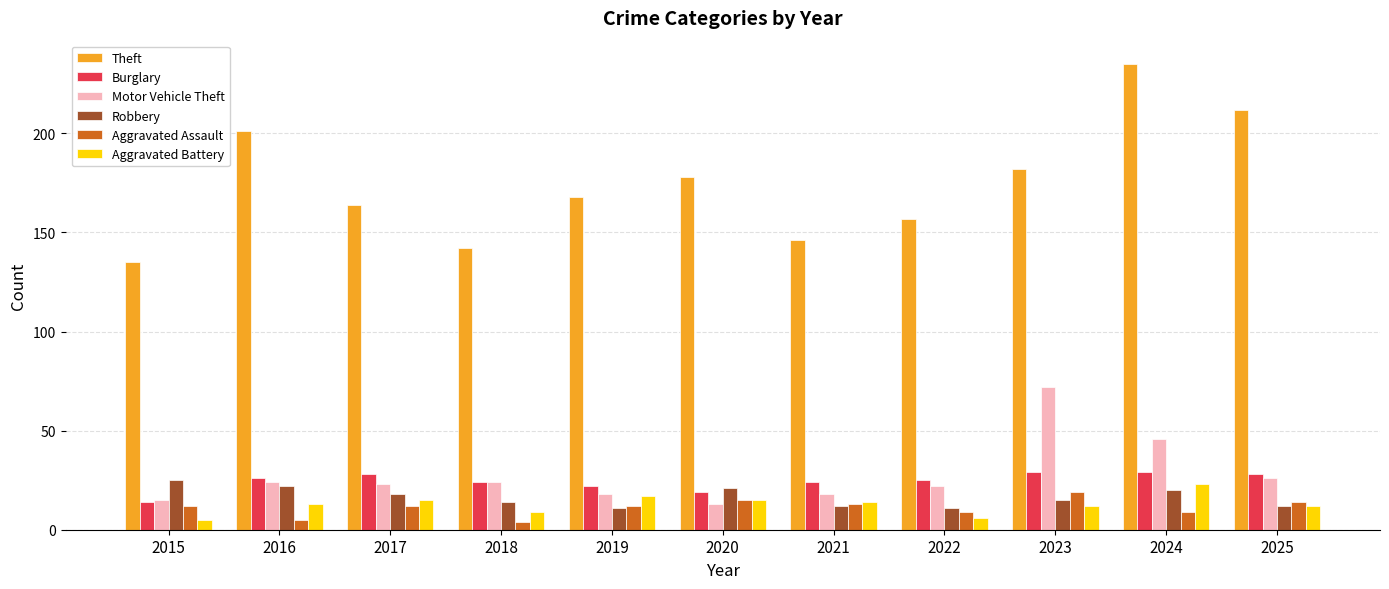

Is it true that Robbery equals 23 at 2023?

False